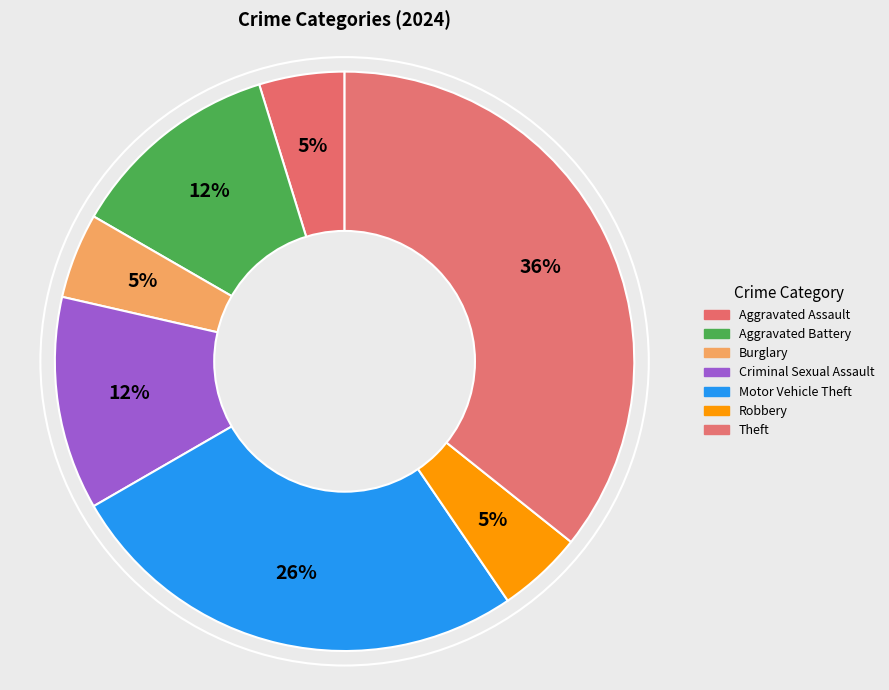

Do Burglary and Aggravated Battery together represent more than half of the pie?

No